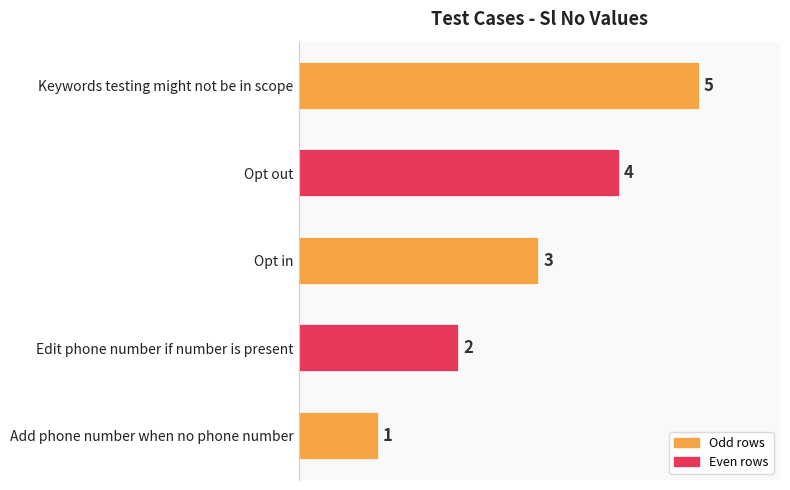

Is it true that the value at Opt out is 5?

False